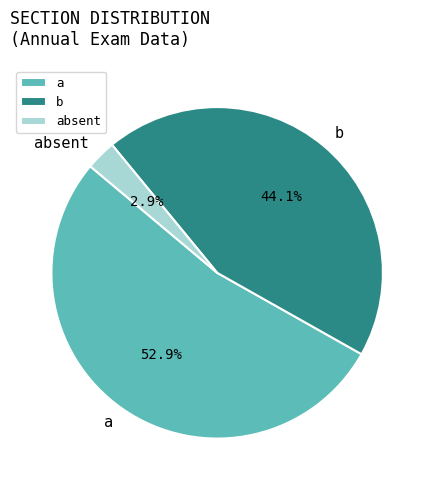

To the nearest percent, what is the difference between the largest and smallest slice percentages?

50%